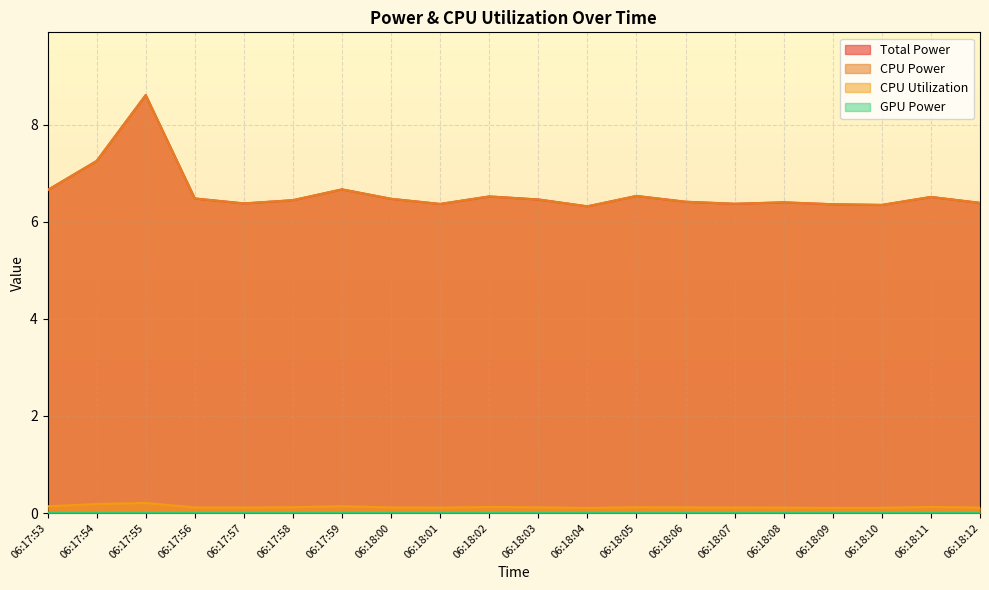

What is the spread (max minus min) of values at 06:18:00?

6.4